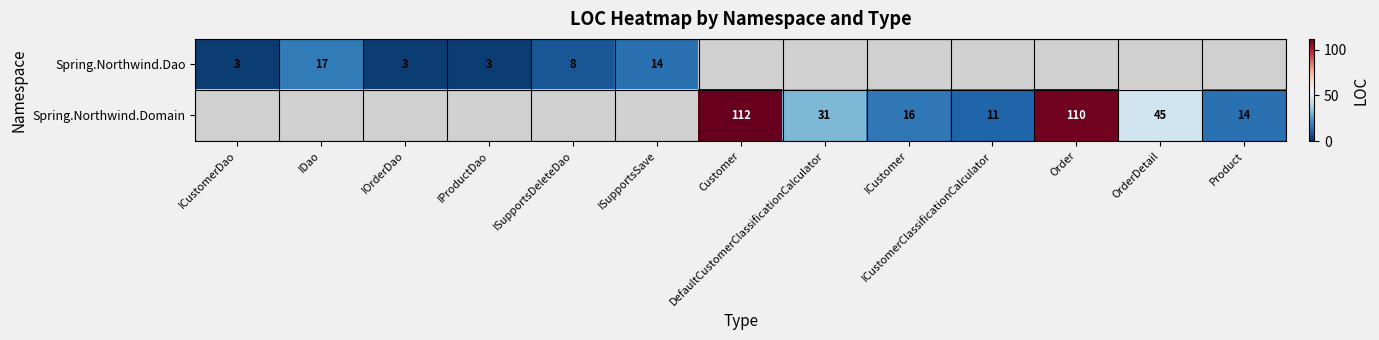

Is it true that Spring.Northwind.Dao equals 14 at ISupportsSave?

True